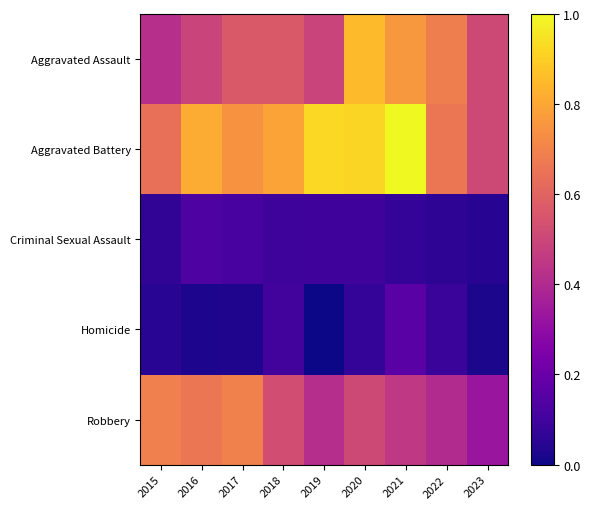

Between 2017 and 2023, which series saw the biggest shift?

Robbery